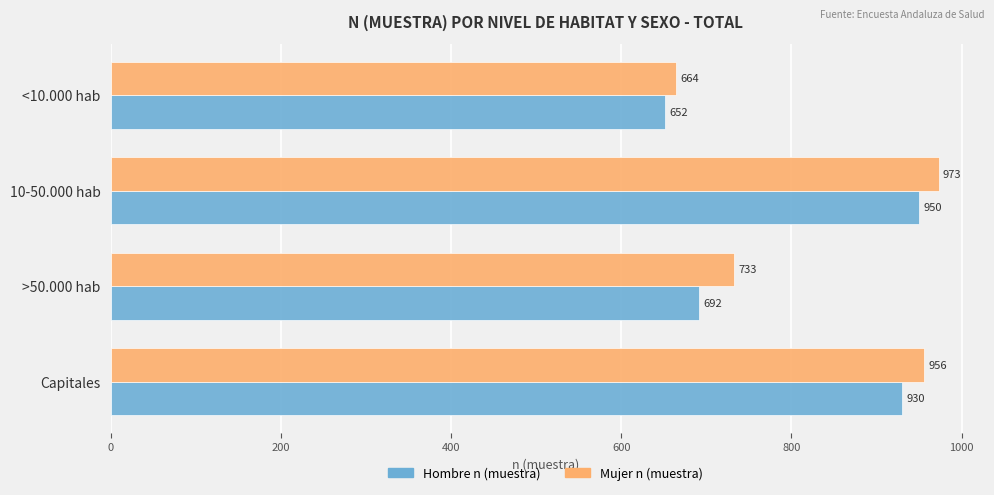

The value of Mujer n (muestra) at 10-50.000 hab is 973. True or false?

True